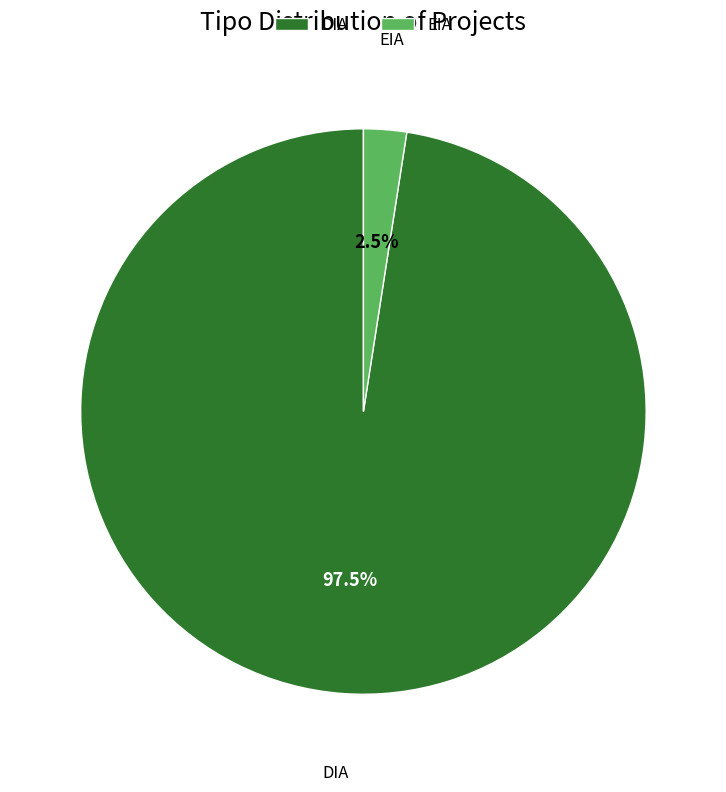

Between EIA and DIA, which is larger?

DIA